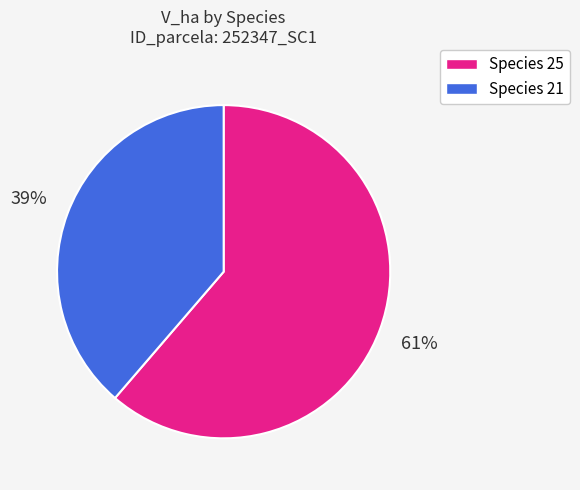

Which has a higher value, Species 21 or Species 25?

Species 25